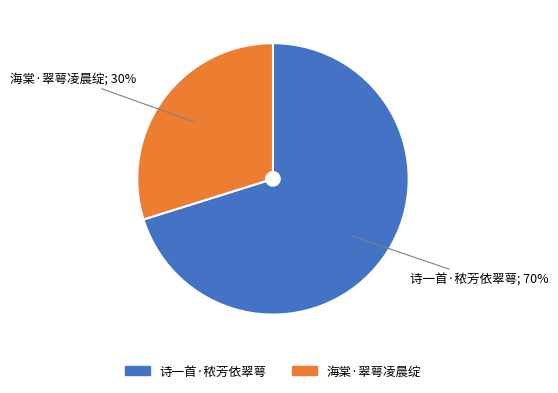

Do 诗一首·秾芳依翠萼 and 海棠·翠萼凌晨绽 together represent more than half of the pie?

Yes